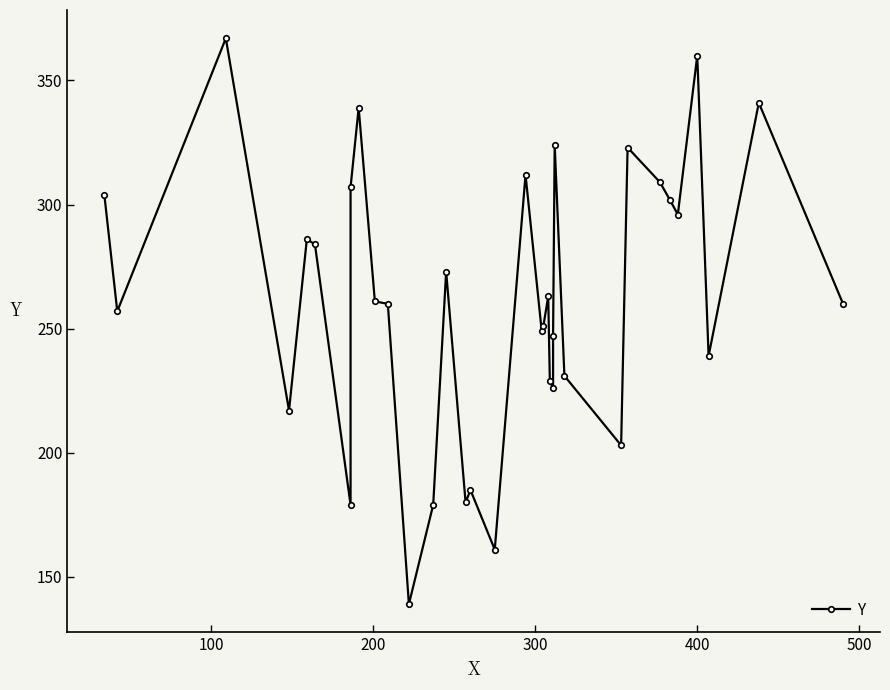

How many series are shown in this chart?

1